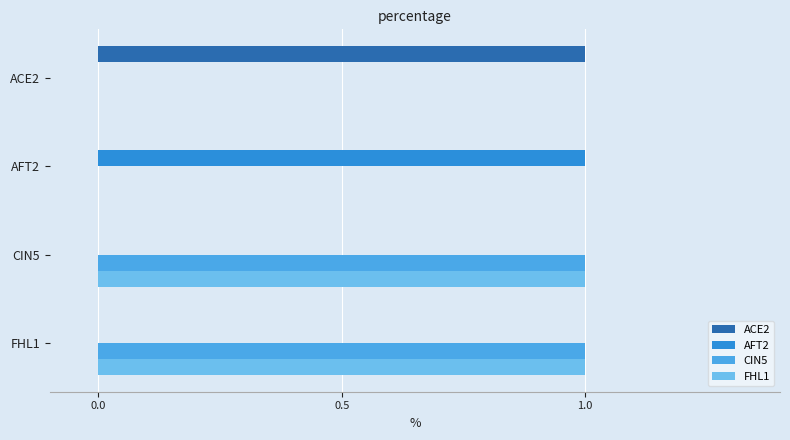

True or false: ACE2 has a value of 2 at ACE2.

False